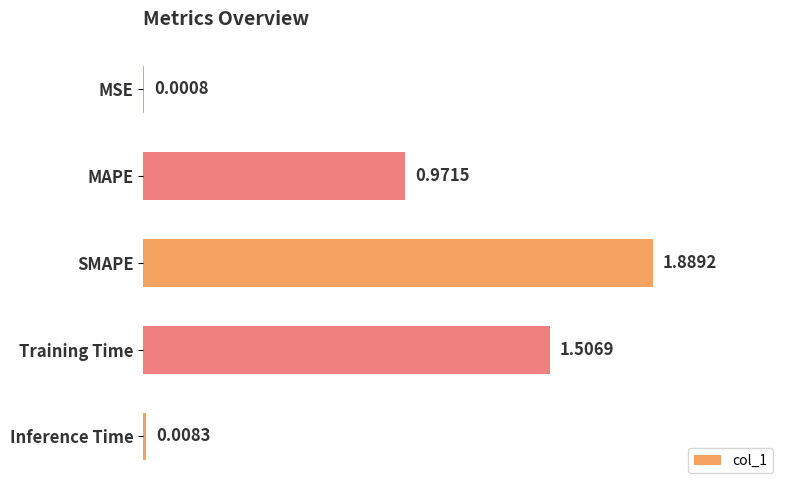

Where is the data nearest to the value 0?

MSE